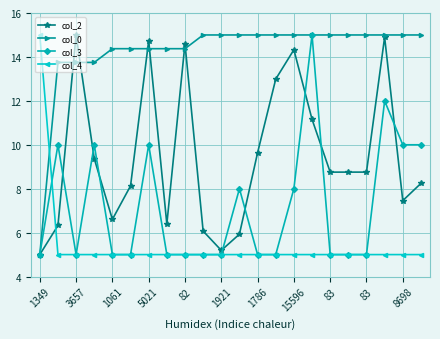

Which series has the largest total across all categories?

col_0